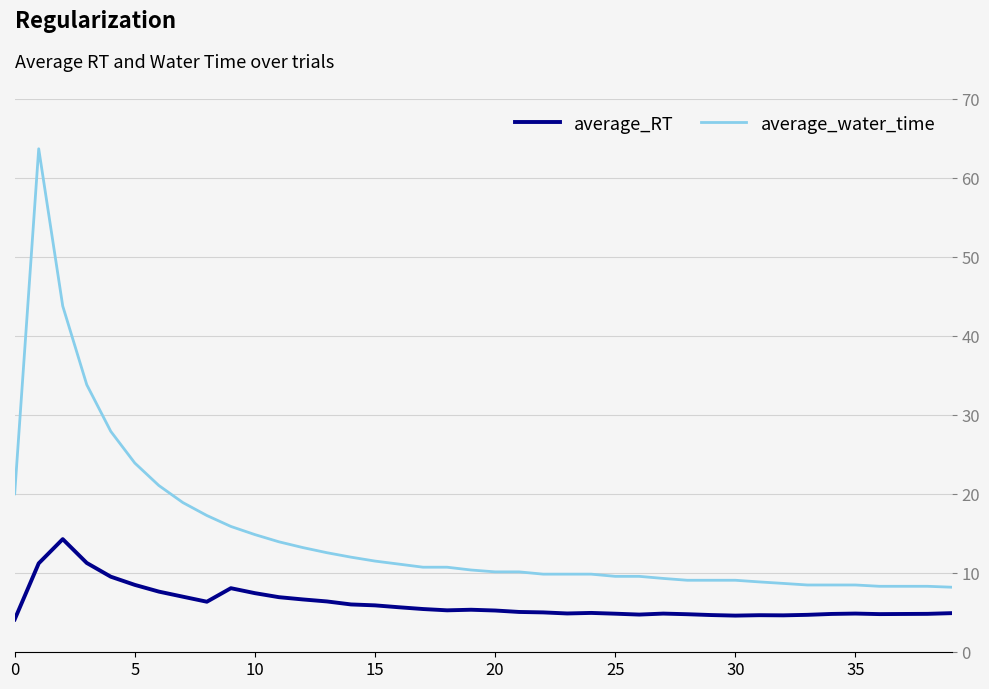

Which series has the widest spread of values?

average_water_time